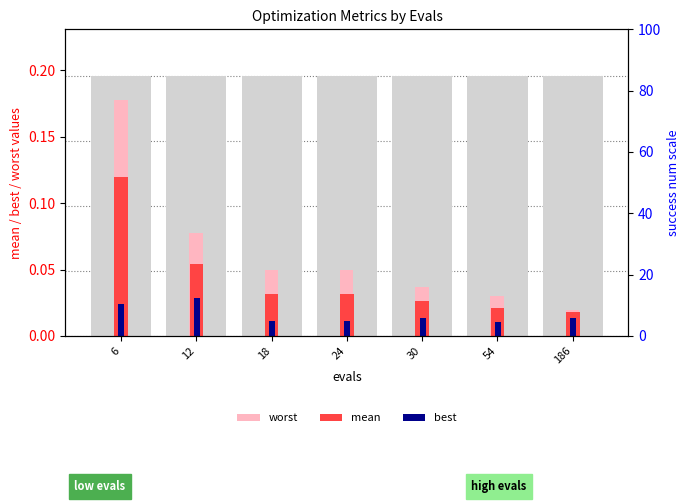

Which series has the largest range (max minus min)?

worst